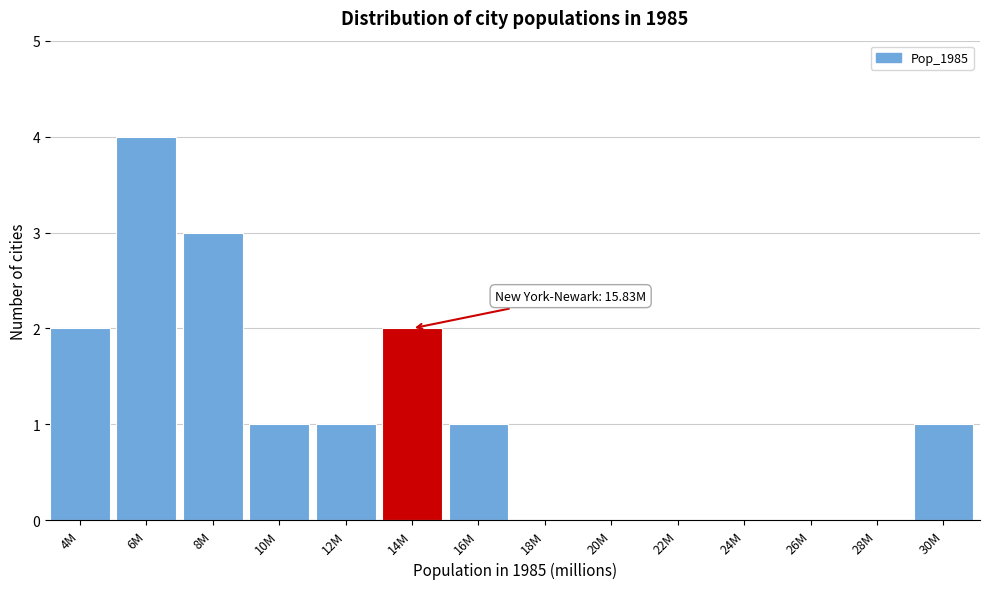

Reading left to right, list all the values displayed in this chart.

4M=2	6M=4	8M=3	10M=1	12M=1	14M=2	16M=1	18M=0	20M=0	22M=0	24M=0	26M=0	28M=0	30M=1